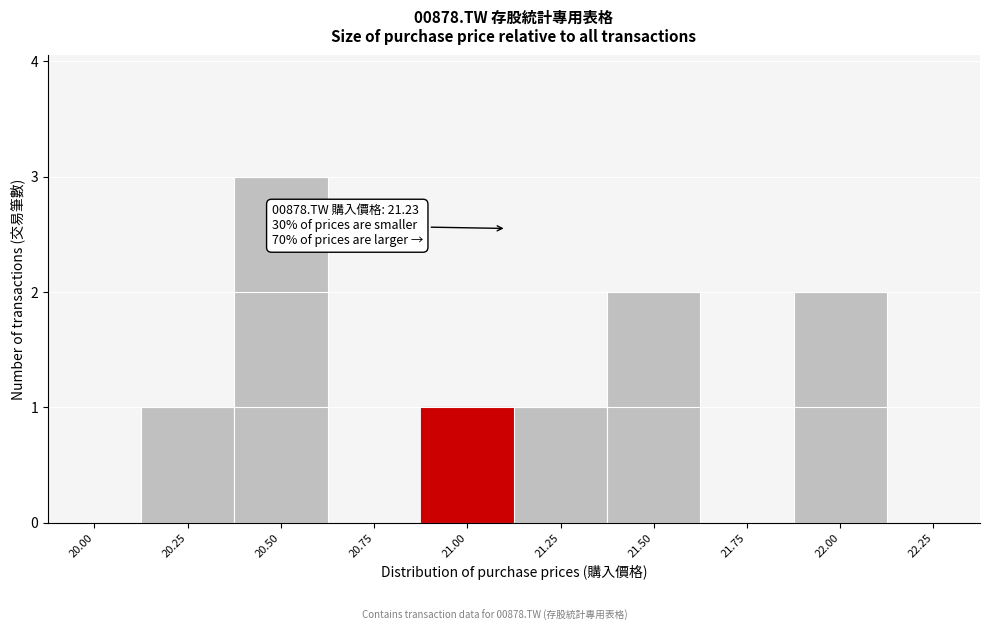

Reading left to right, list all the values displayed in this chart.

20.00=0	20.25=1	20.50=3	20.75=0	21.00=1	21.25=1	21.50=2	21.75=0	22.00=2	22.25=0